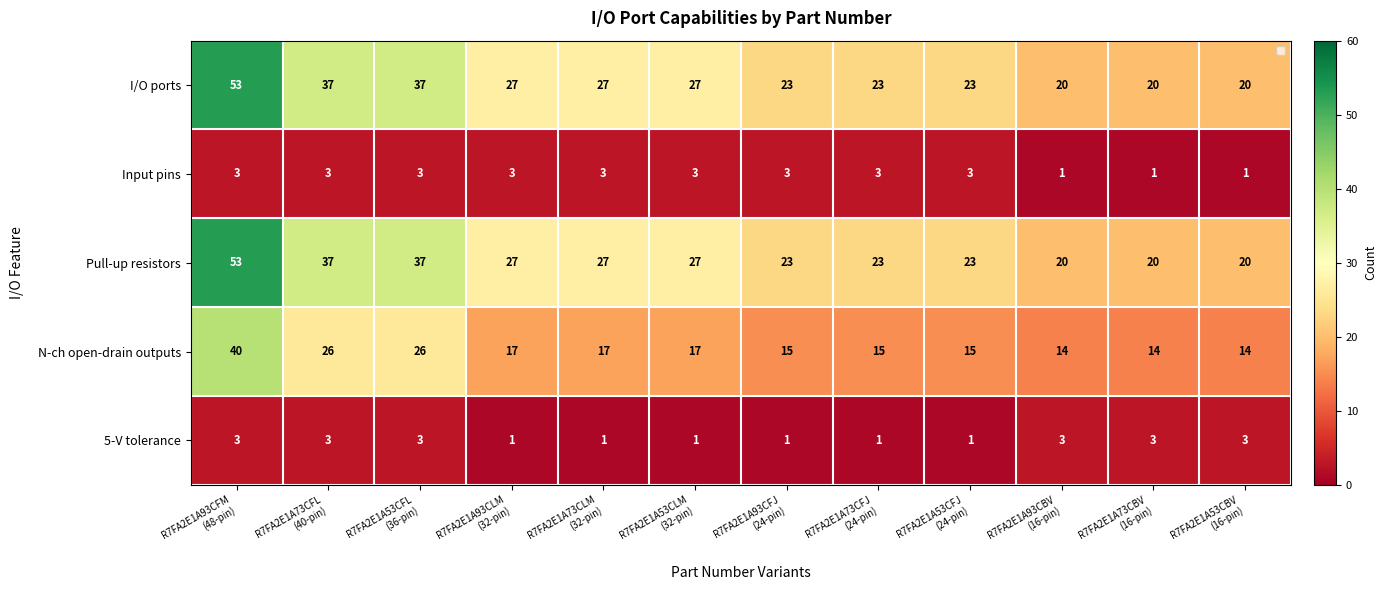

What is the difference between the maximum and minimum values in the N-ch open-drain outputs series?

26